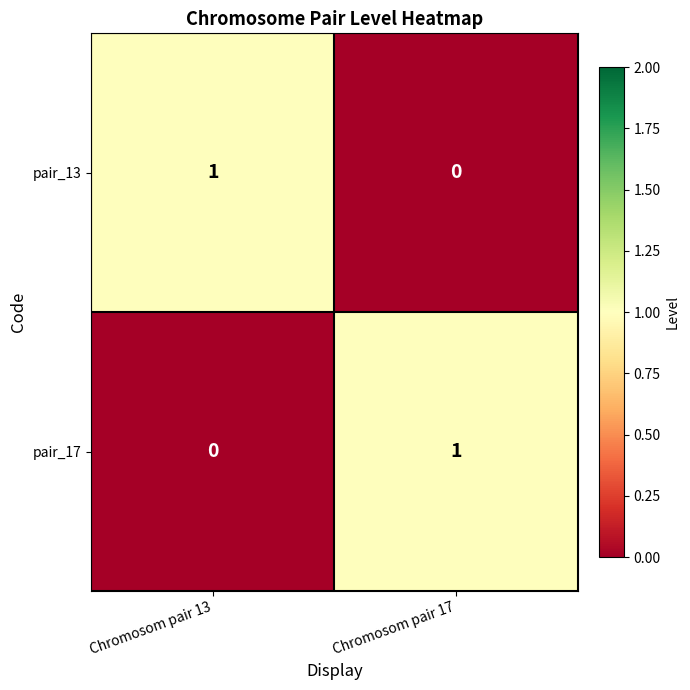

Where is pair_17 nearest to the value 0?

Chromosom pair 13